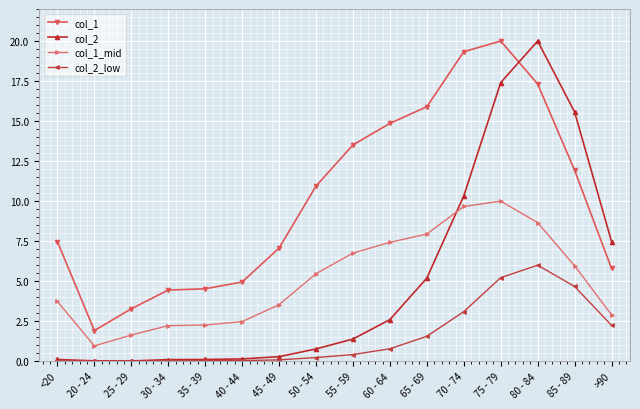

True or false: col_1 and col_1_mid intersect in this chart.

False